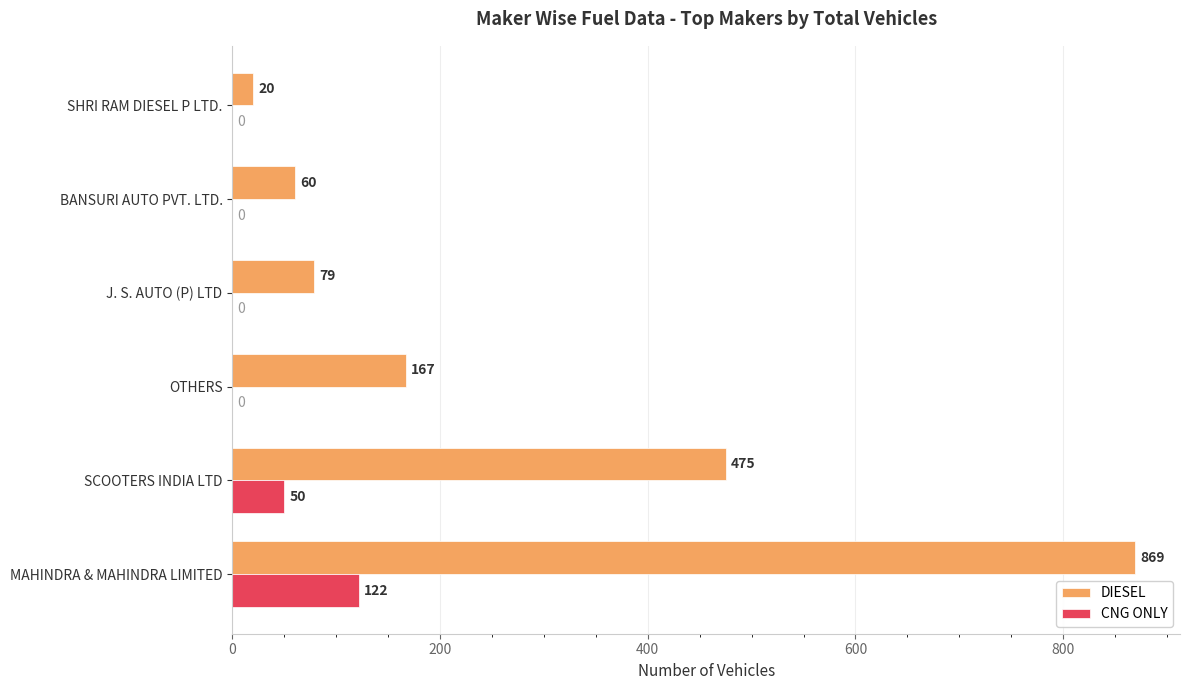

How many positive values does the CNG ONLY series have?

2